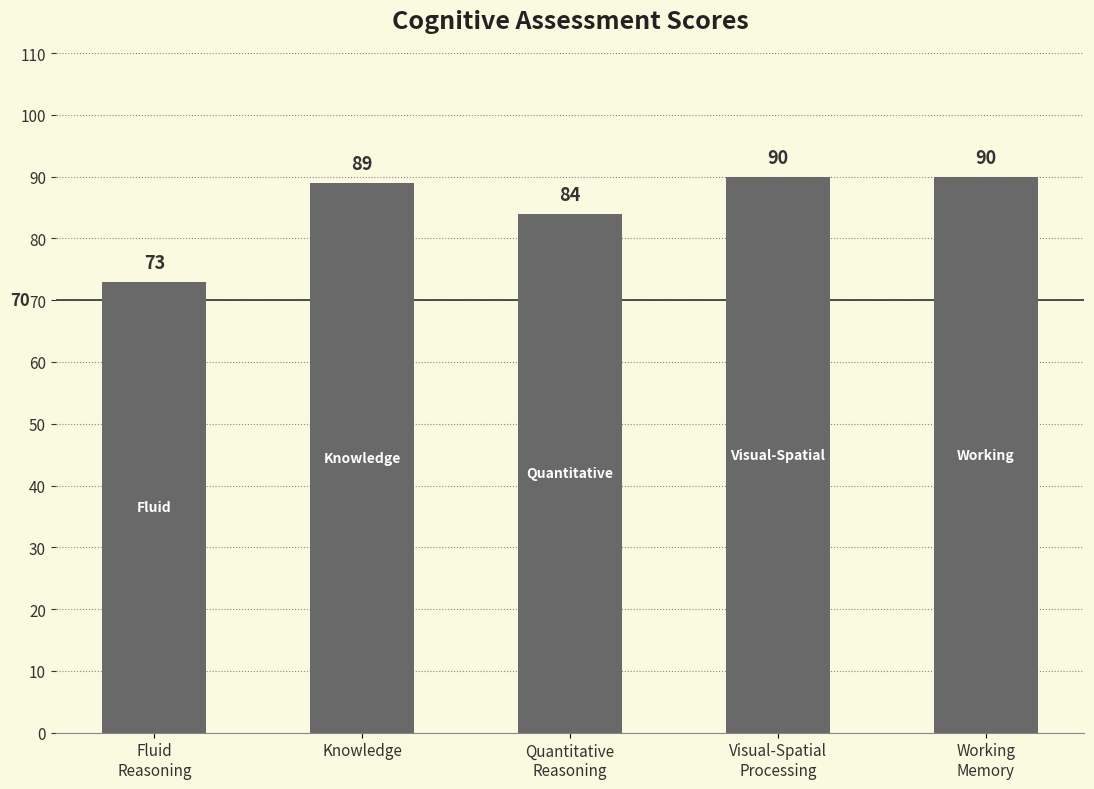

What is the label of the 2nd bar from the left?

Knowledge